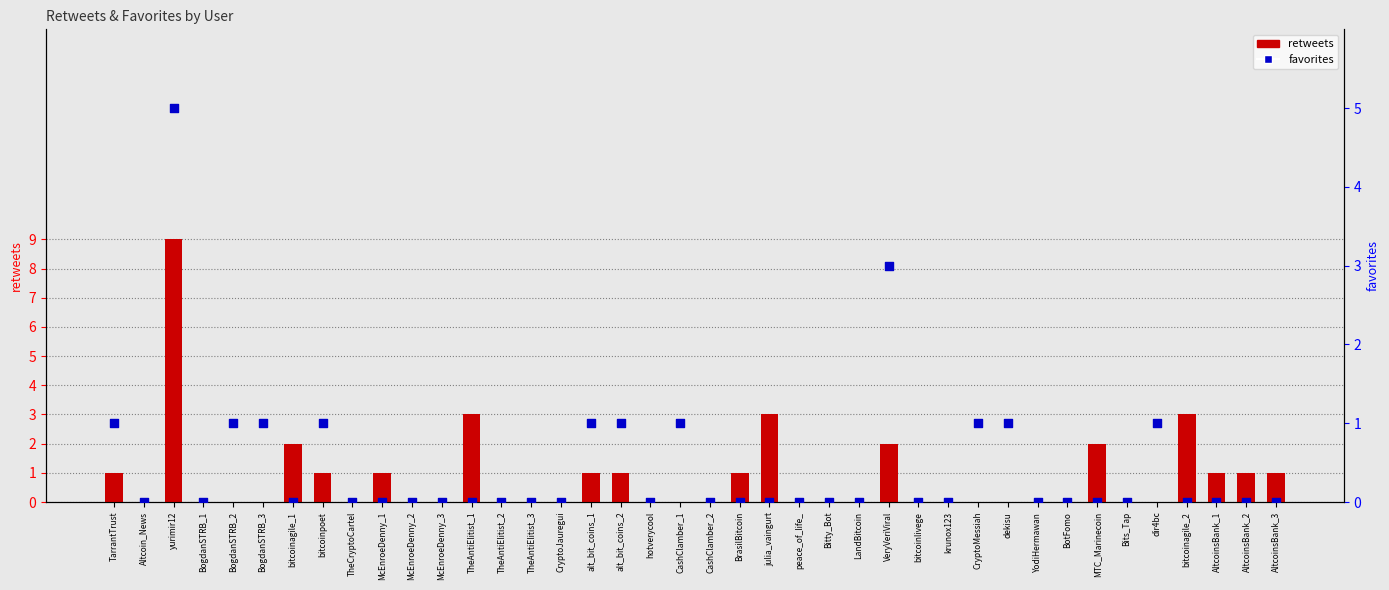

Which series contains the highest Y value?

retweets